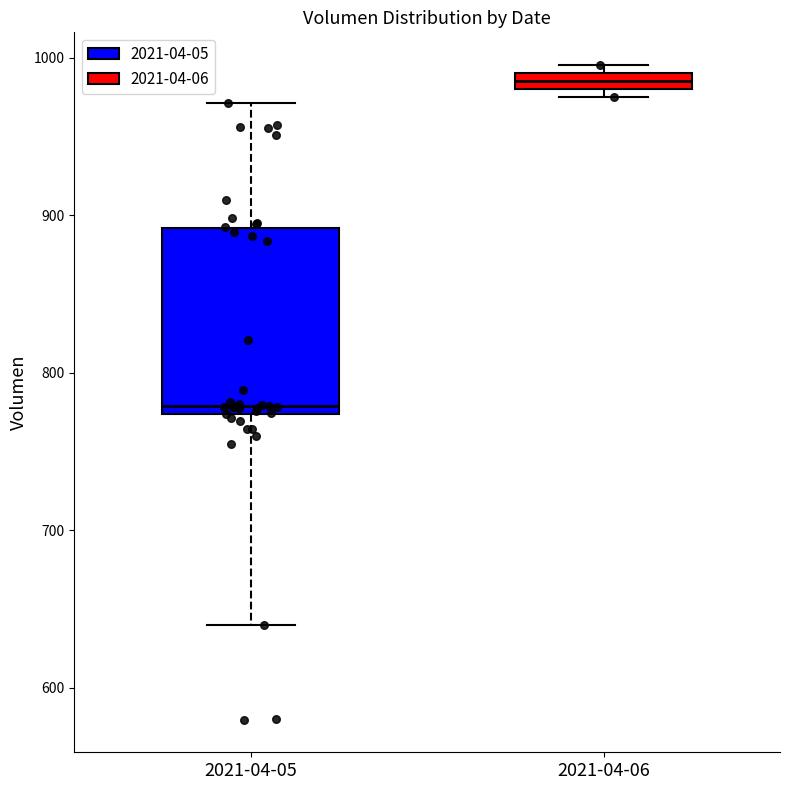

Where is the upper edge of the box for 2021-04-06 on the y-axis? The values are not printed on the chart, so give them approximately, as read against the axis.

990